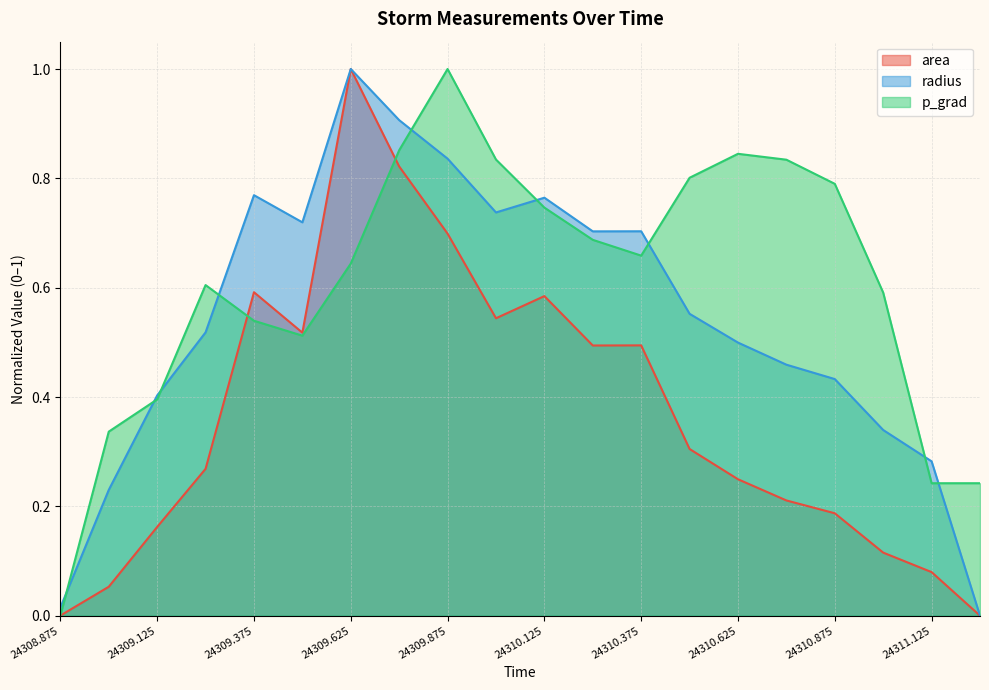

Is the value of p_grad at 24309.375 greater than the value of area at 24310.5?

Yes